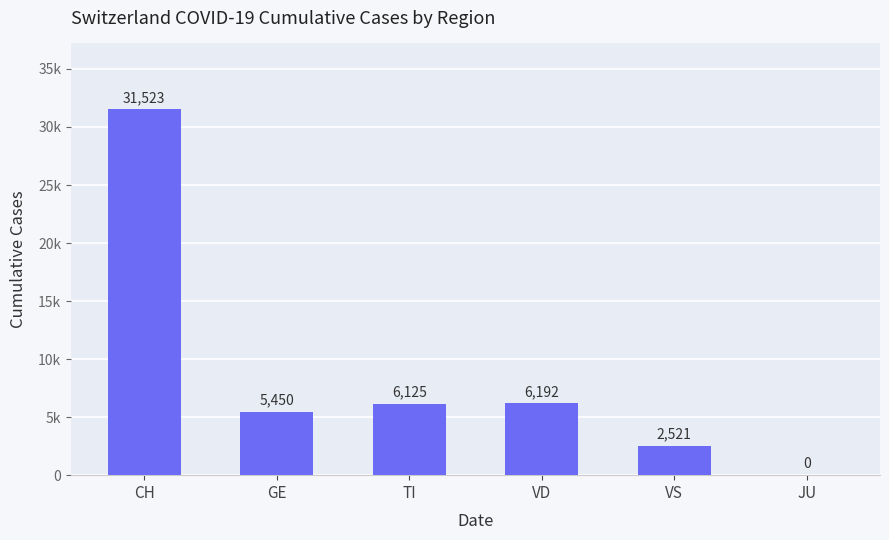

Where does the data first go above 6125?

CH